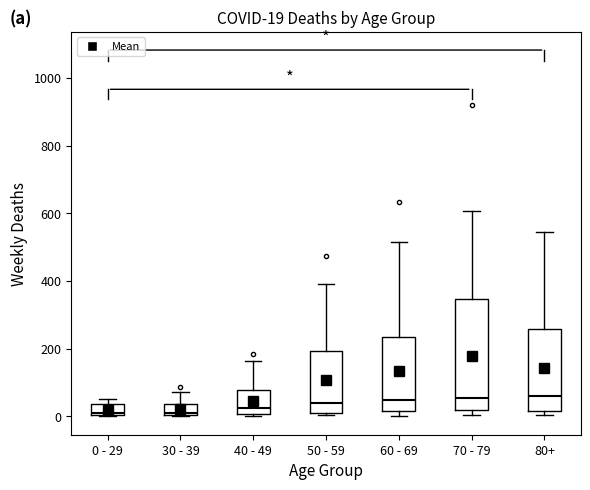

Which box is the tallest, from its lower edge to its upper edge?

70 - 79